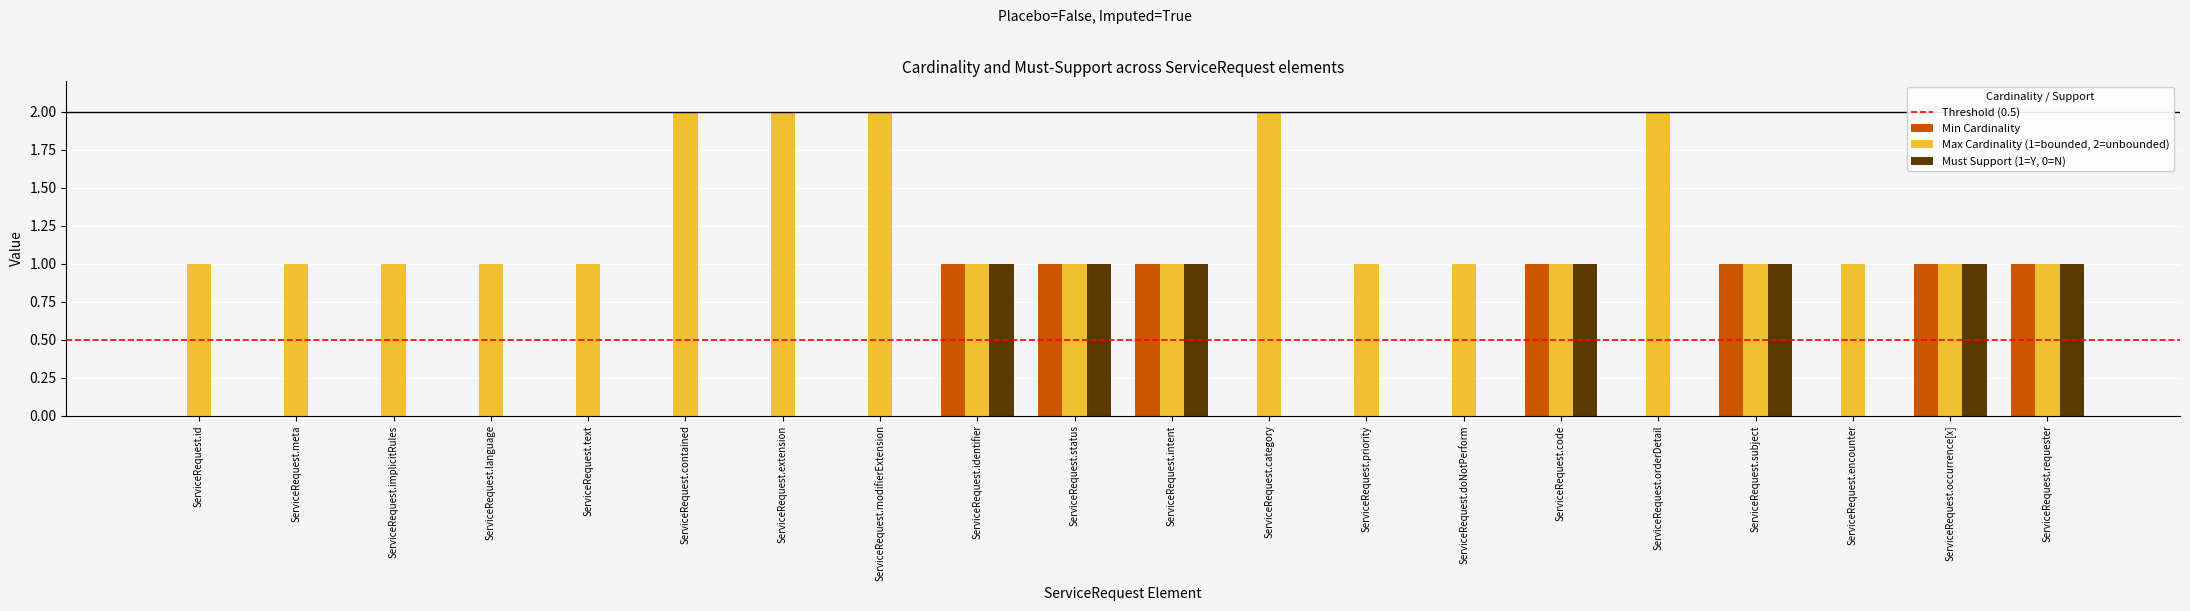

Which series has the largest total across all categories?

Max Cardinality (1=bounded, 2=unbounded)